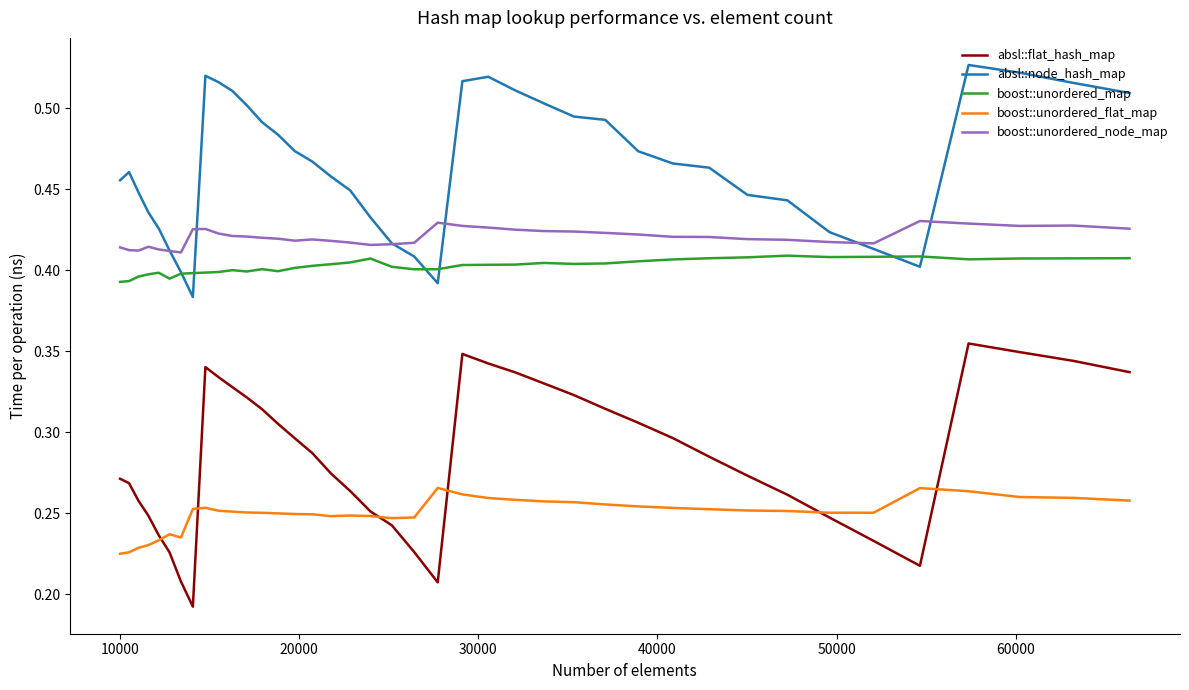

Which series has the widest spread of values?

absl::flat_hash_map